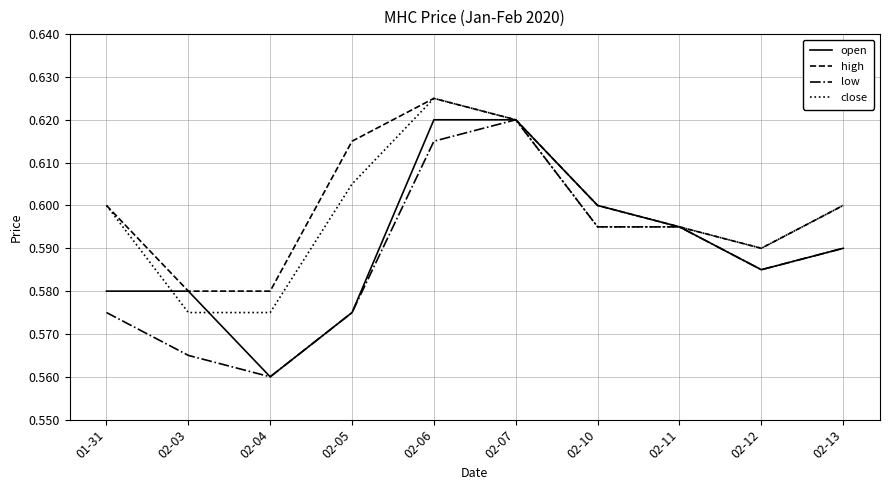

At which category does open reach its first local valley?

02-04